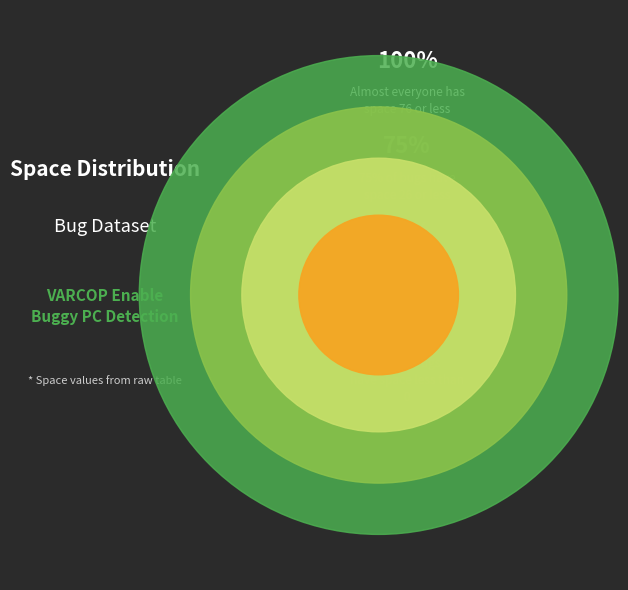

Is there any slice that represents more than half of the pie?

No